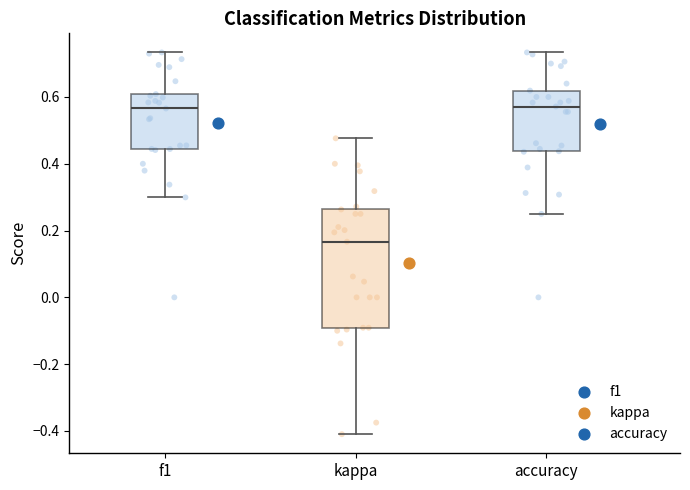

Which box's median line is the lowest?

kappa